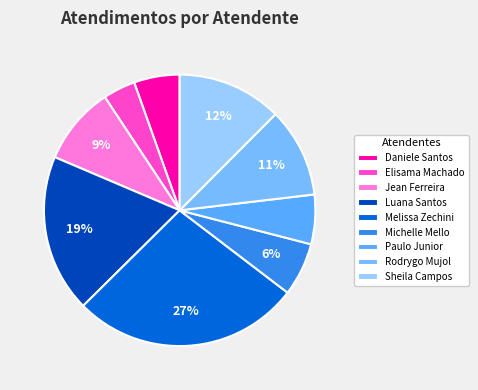

Count the number of slices in the pie.

9